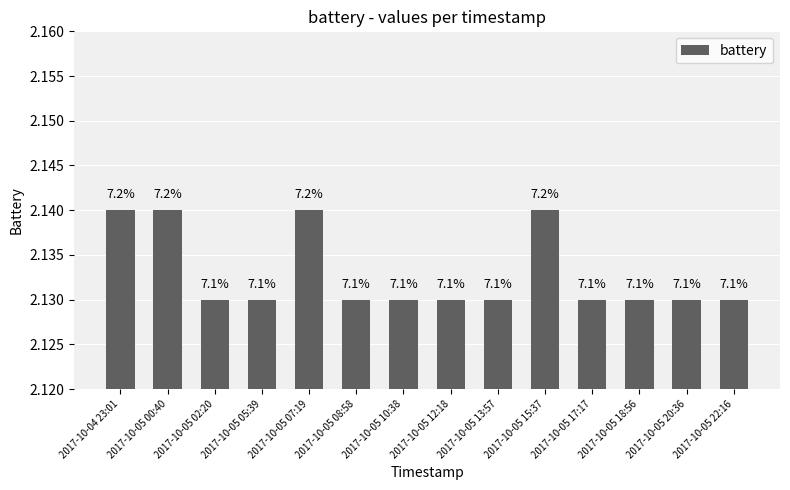

Reading left to right, extract all data points from this chart.

2.1	2.1	2.1	2.1	2.1	2.1	2.1	2.1	2.1	2.1	2.1	2.1	2.1	2.1